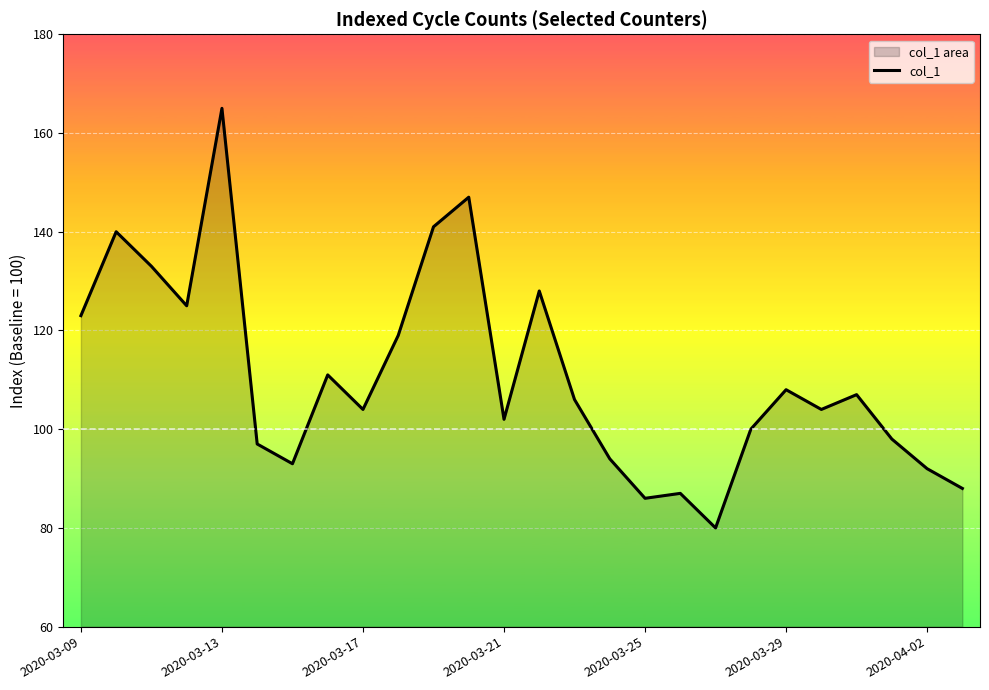

What is the minimum value shown in the chart?

80